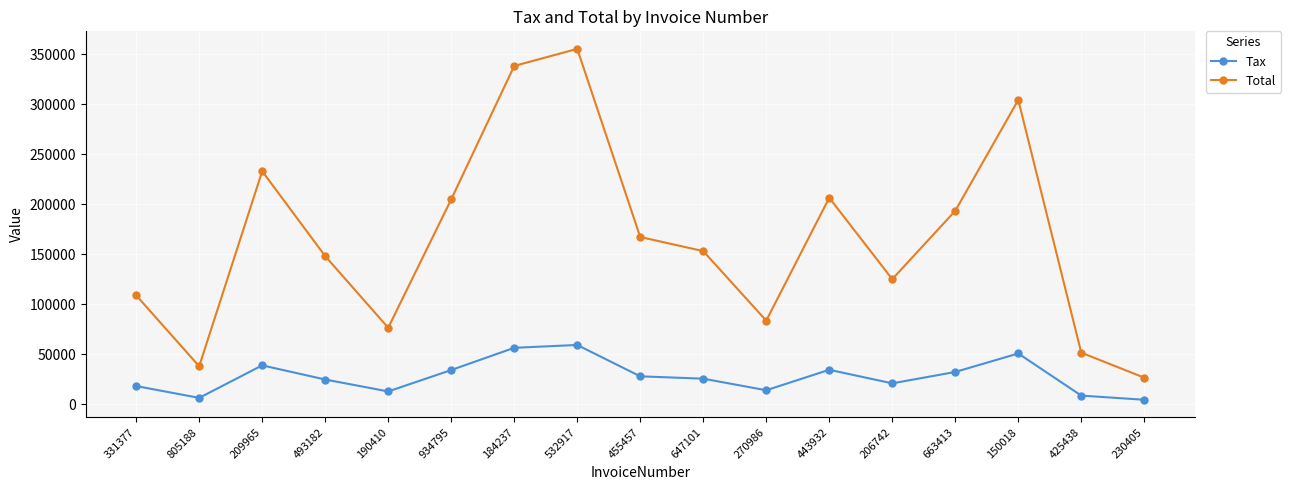

True or false: Tax and Total cross at least once.

False